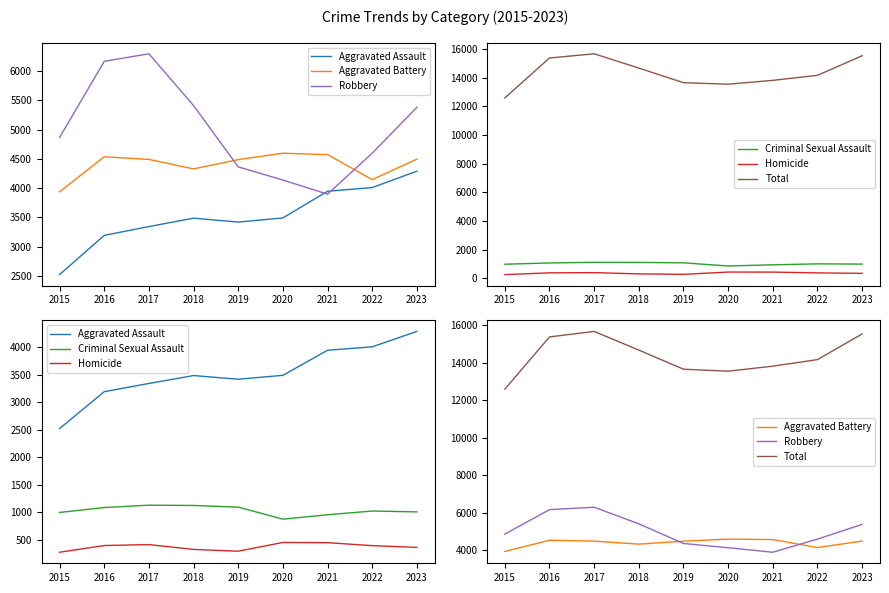

What is the sum of all Aggravated Battery values?

39586